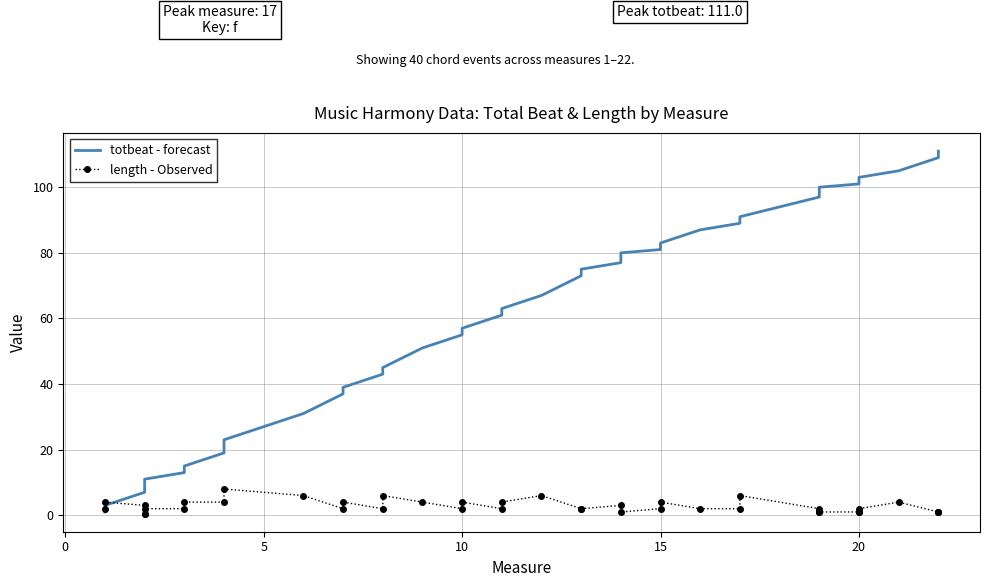

Which series has the largest total across all categories?

totbeat - forecast